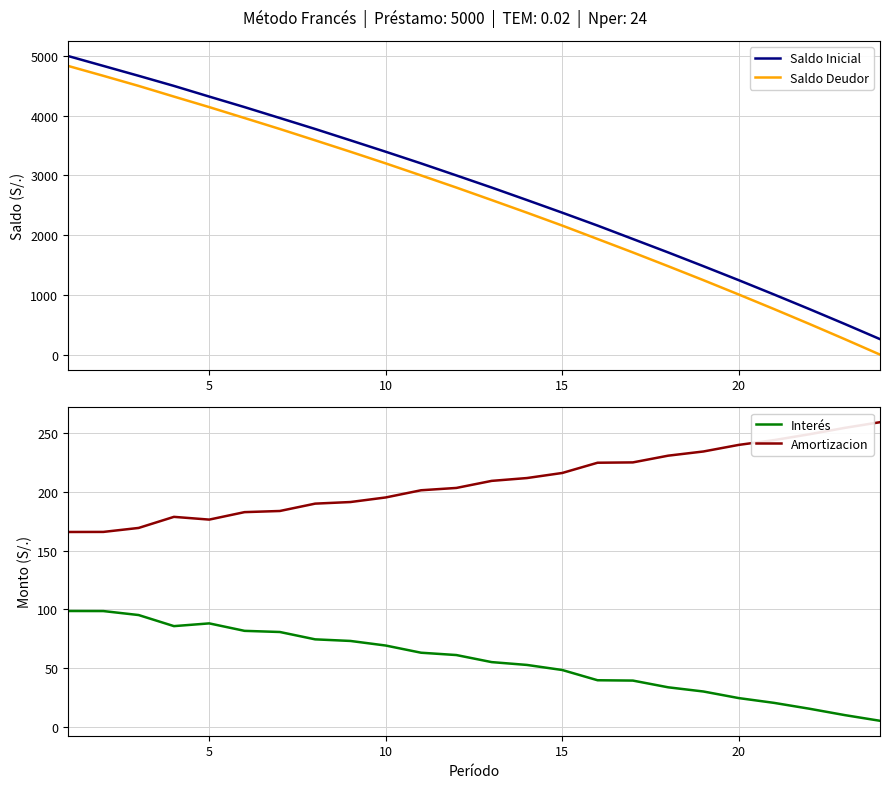

True or false: Amortizacion has a value of 282.6 at 5.

False